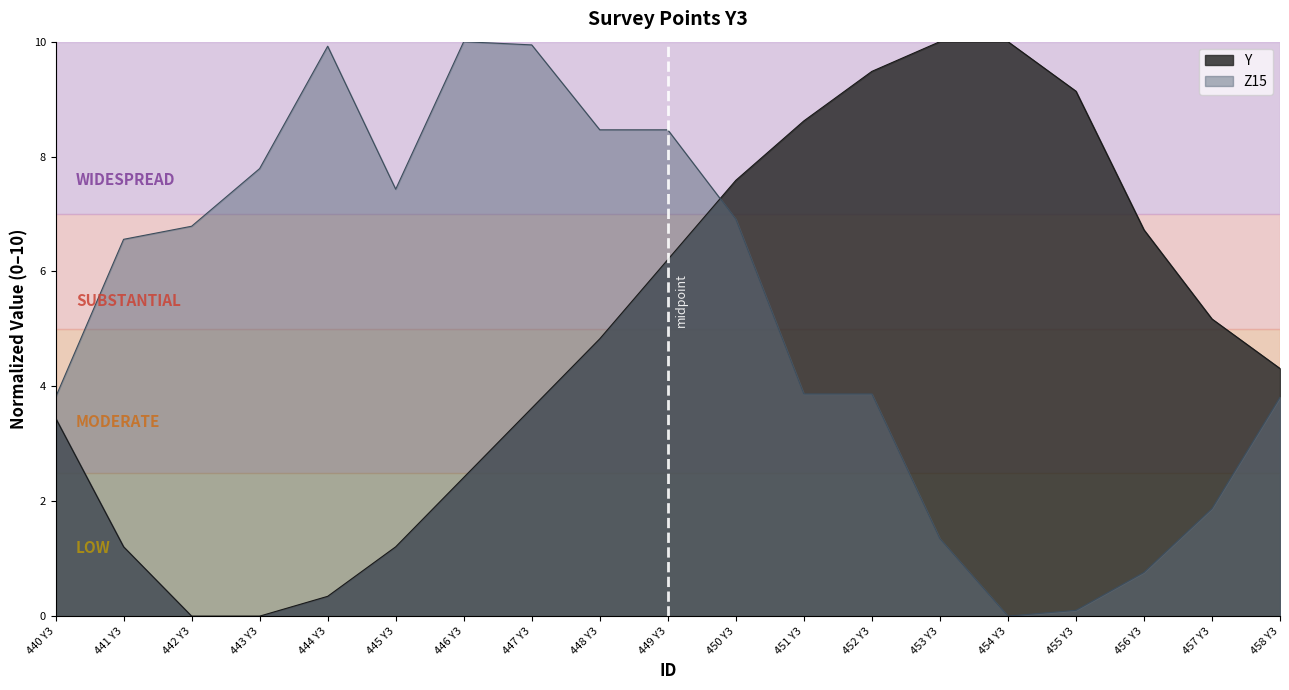

At which label is Y closest to 5?

448 Y3